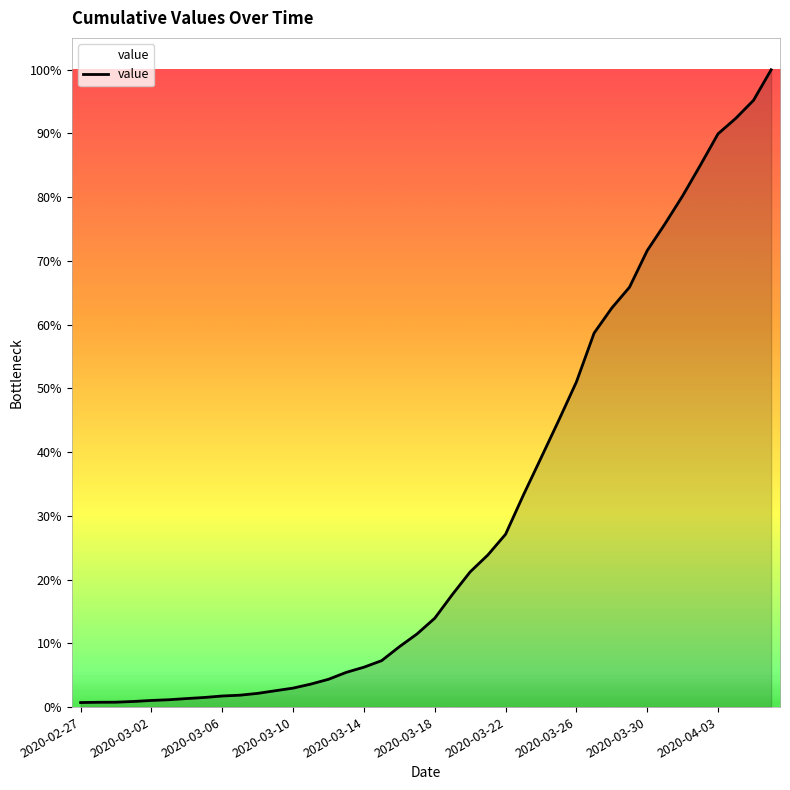

Does the chart display data point markers on the line(s)?

No